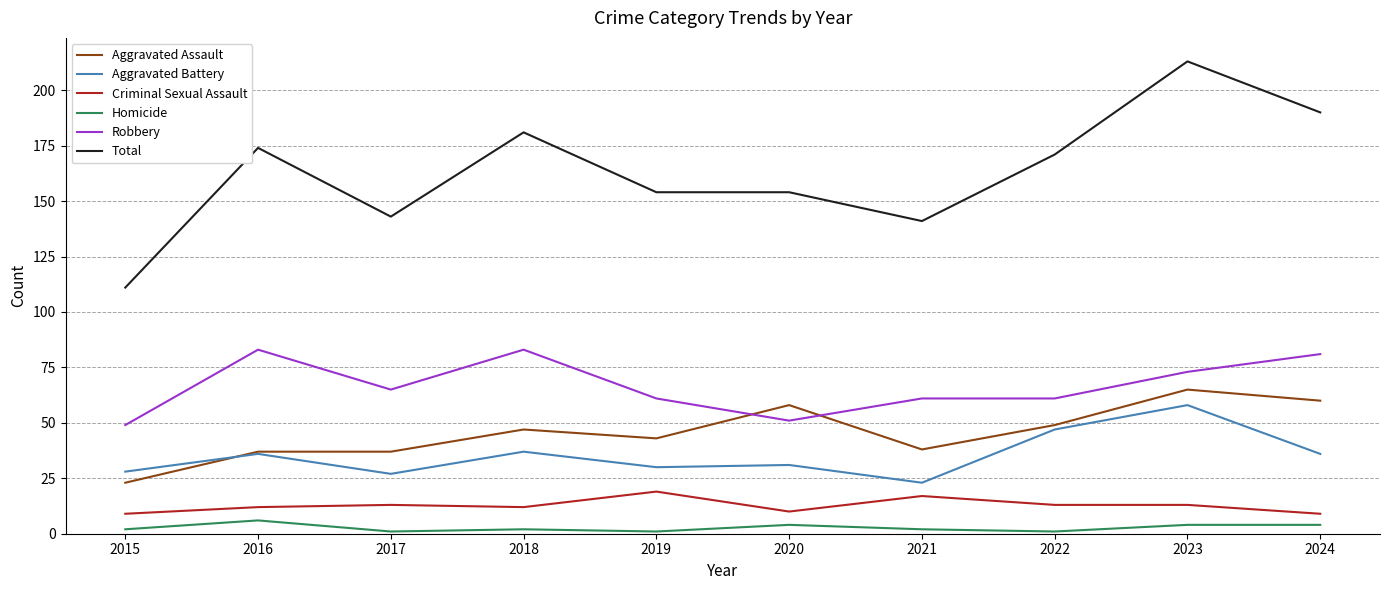

Reading left to right, list all the values displayed in this chart.

Aggravated Assault: 2015=23	2016=37	2017=37	2018=47	2019=43	2020=58	2021=38	2022=49	2023=65	2024=60
Aggravated Battery: 2015=28	2016=36	2017=27	2018=37	2019=30	2020=31	2021=23	2022=47	2023=58	2024=36
Criminal Sexual Assault: 2015=9	2016=12	2017=13	2018=12	2019=19	2020=10	2021=17	2022=13	2023=13	2024=9
Homicide: 2015=2	2016=6	2017=1	2018=2	2019=1	2020=4	2021=2	2022=1	2023=4	2024=4
Robbery: 2015=49	2016=83	2017=65	2018=83	2019=61	2020=51	2021=61	2022=61	2023=73	2024=81
Total: 2015=111	2016=174	2017=143	2018=181	2019=154	2020=154	2021=141	2022=171	2023=213	2024=190